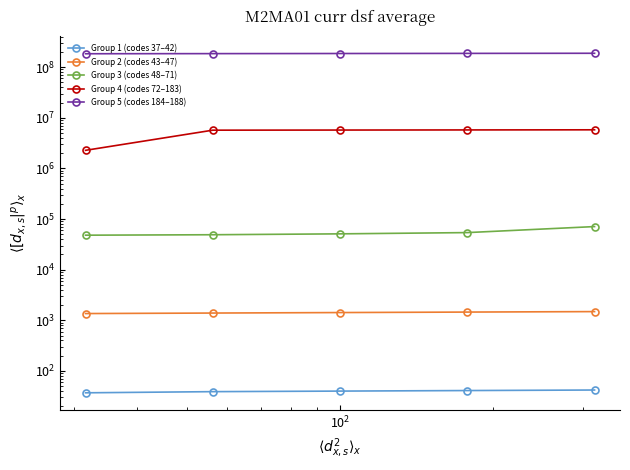

What is the difference between the maximum and minimum values in the Group 2 (codes 43–47) series?

126.5